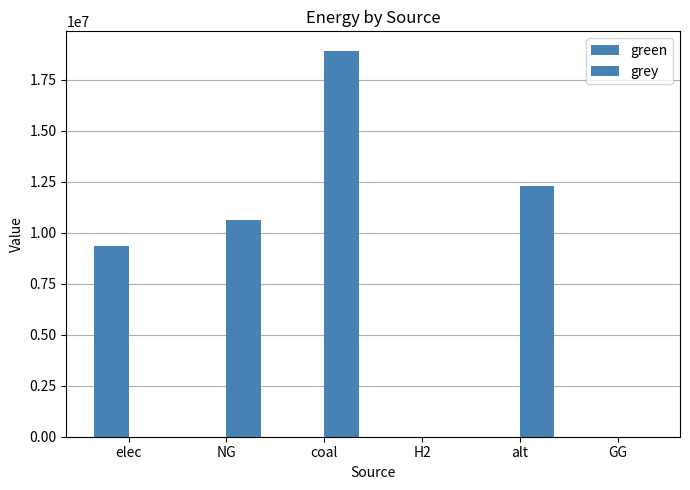

What is the difference between the maximum and minimum values in the grey series?

18922657.3